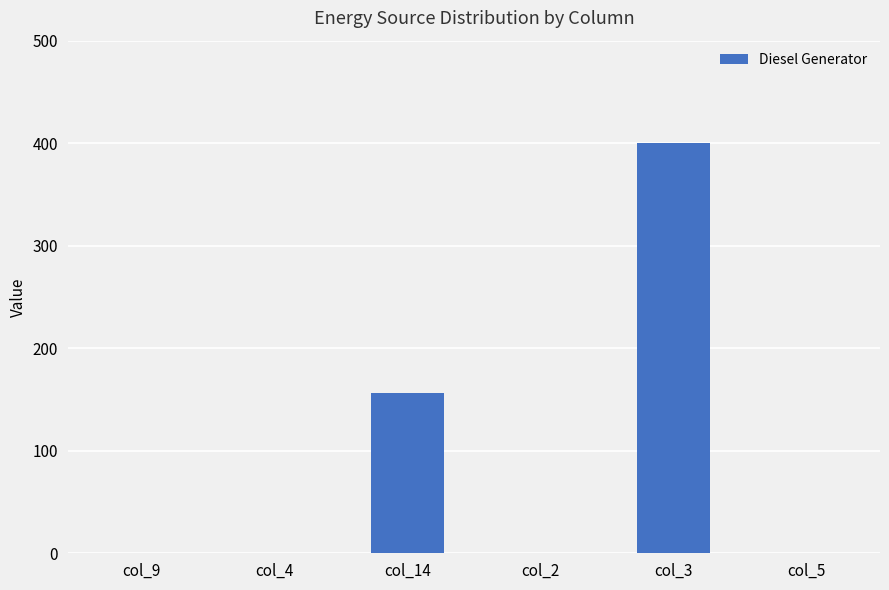

The chart shows a value of 0 at col_2. True or false?

True